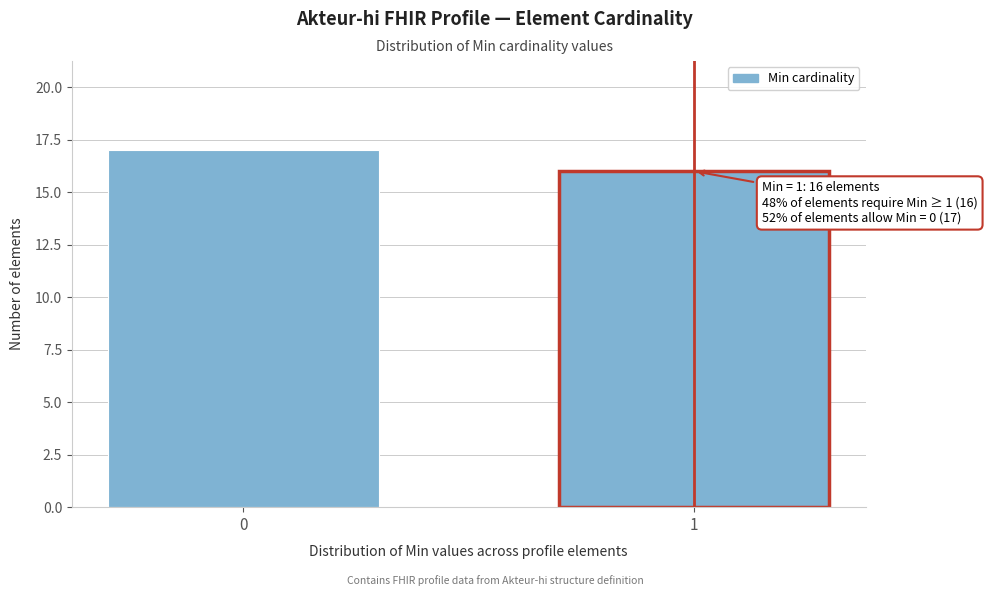

Reading left to right, extract all data points from this chart.

17	16